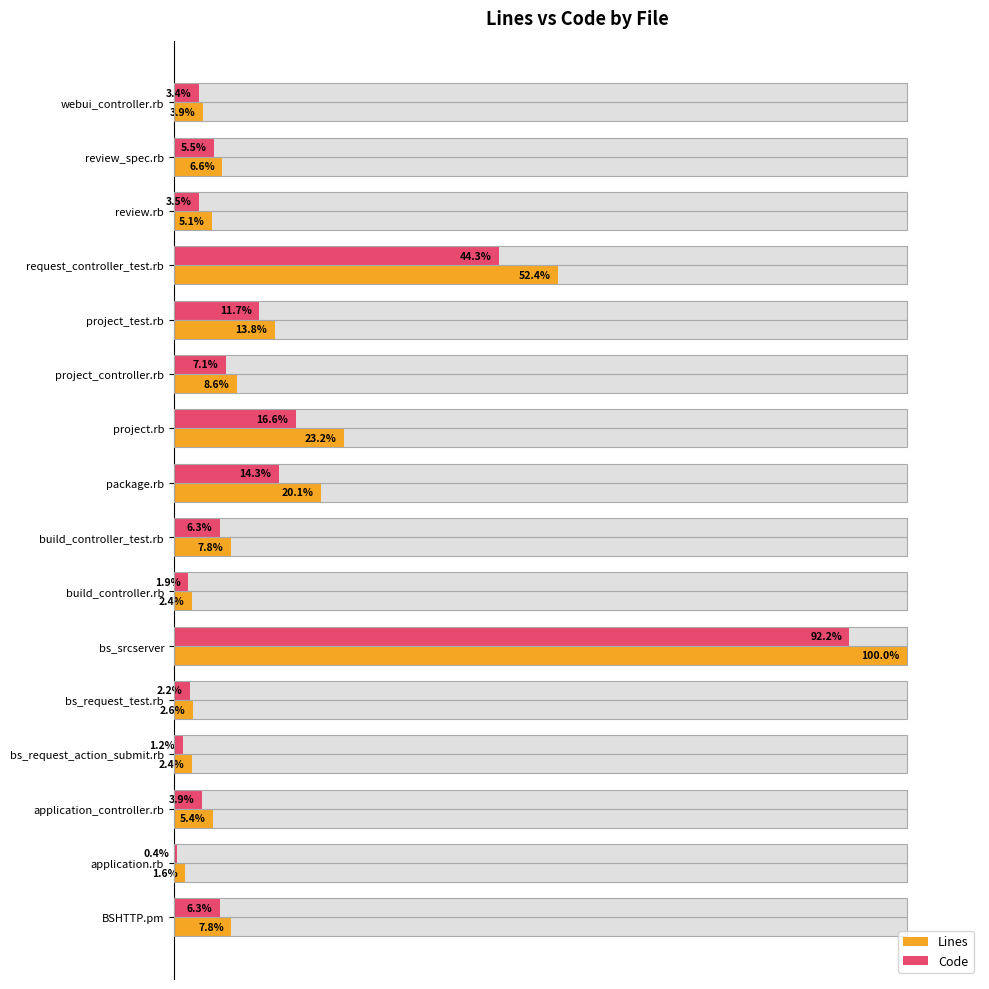

Is it true that Lines equals 8.6 at project_controller.rb?

True